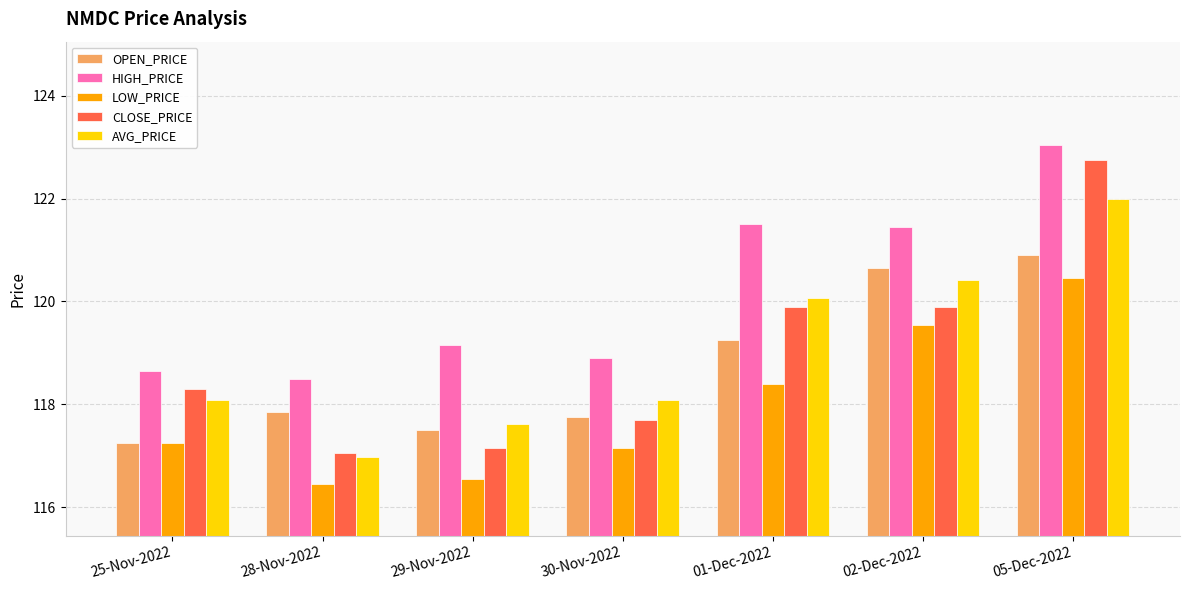

Are the bars horizontal?

No